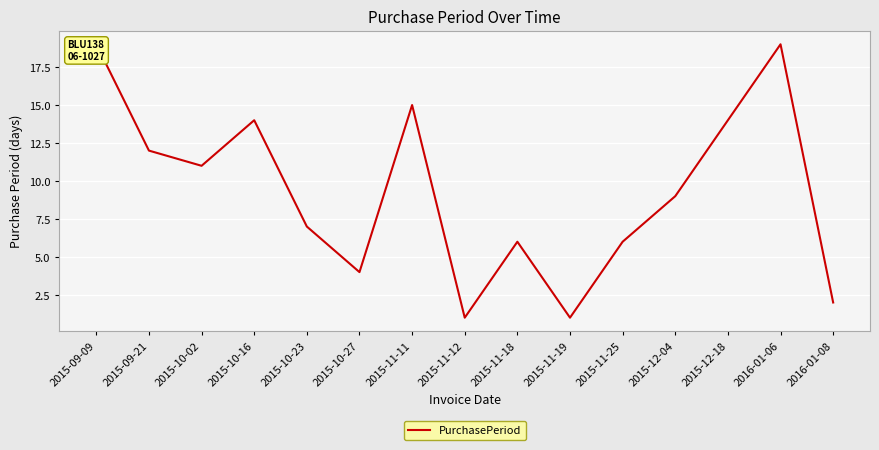

List the labels in order of value, smallest first.

2015-11-12, 2015-11-19, 2016-01-08, 2015-10-27, 2015-11-18, 2015-11-25, 2015-10-23, 2015-12-04, 2015-10-02, 2015-09-21, 2015-10-16, 2015-12-18, 2015-11-11, 2015-09-09, 2016-01-06